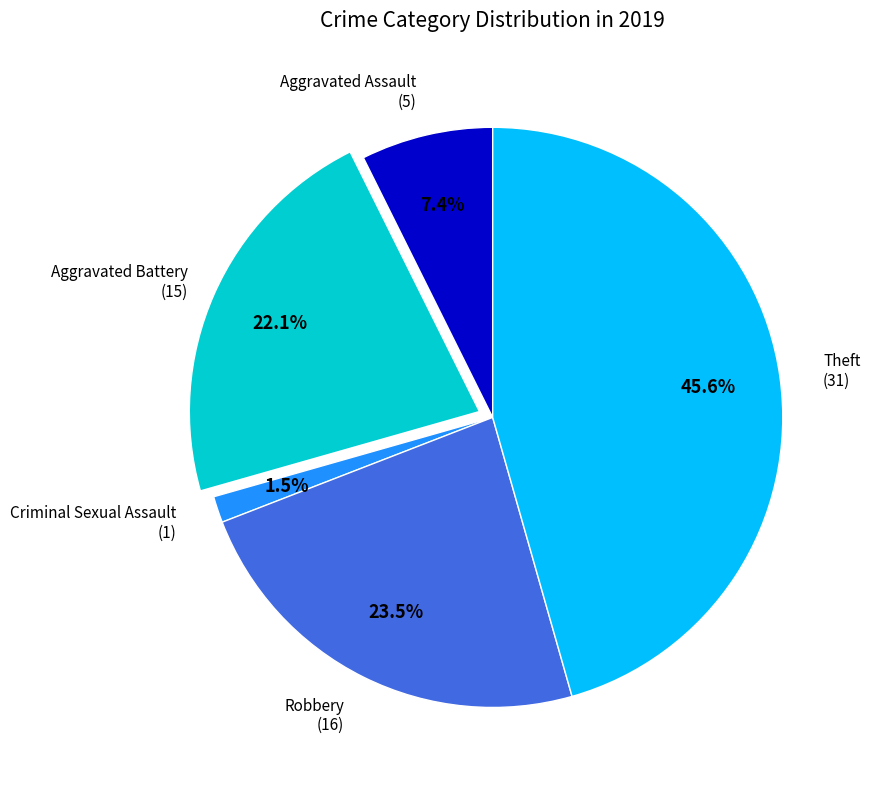

Is there any slice that represents more than half of the pie?

No